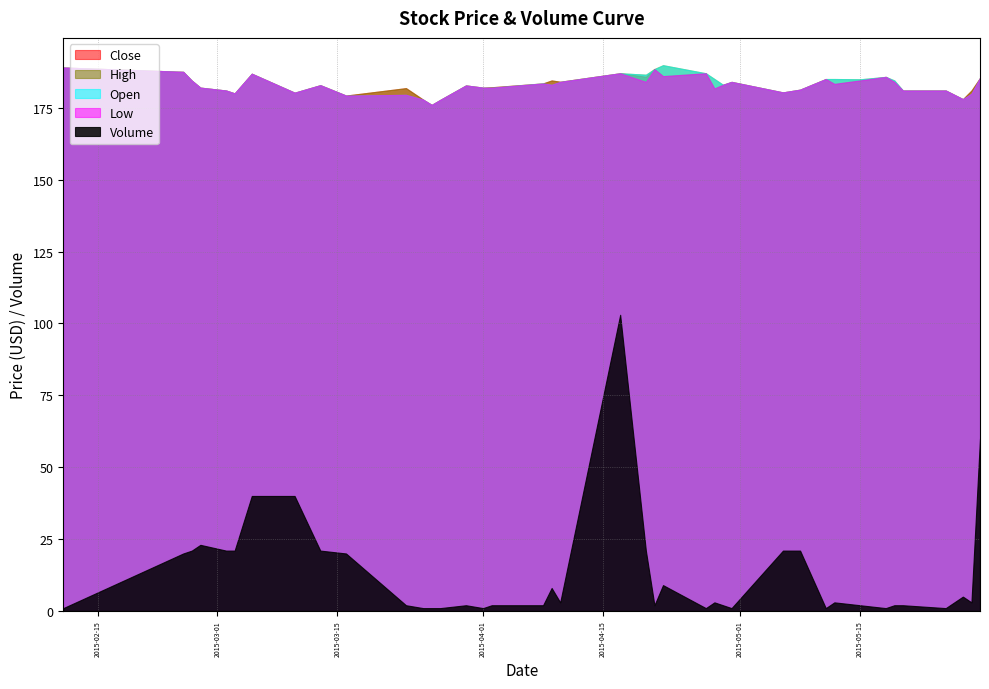

The Volume series shows 1.0 at 2015-05-25. True or false?

True